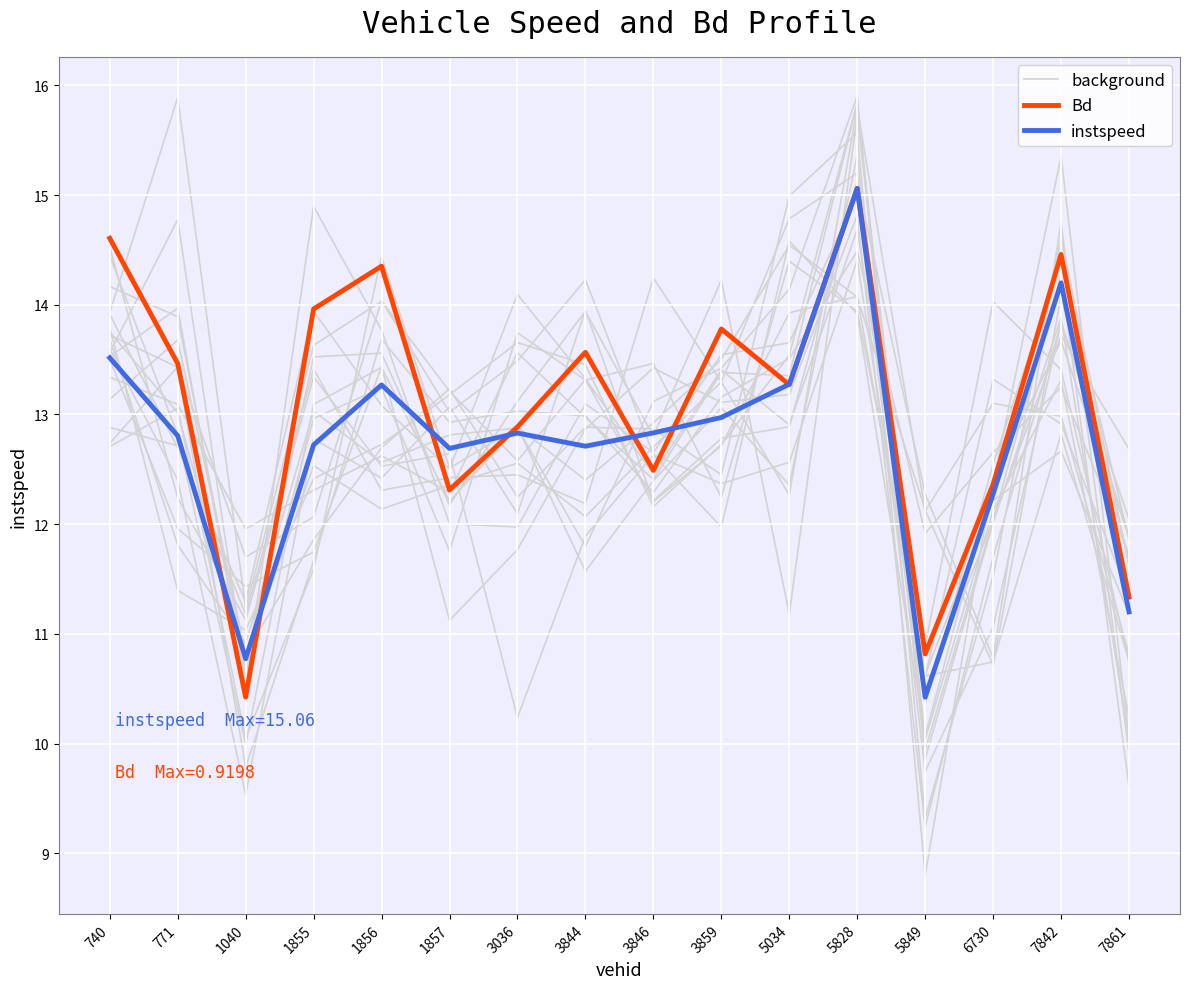

How many categories are shown in the chart?

16